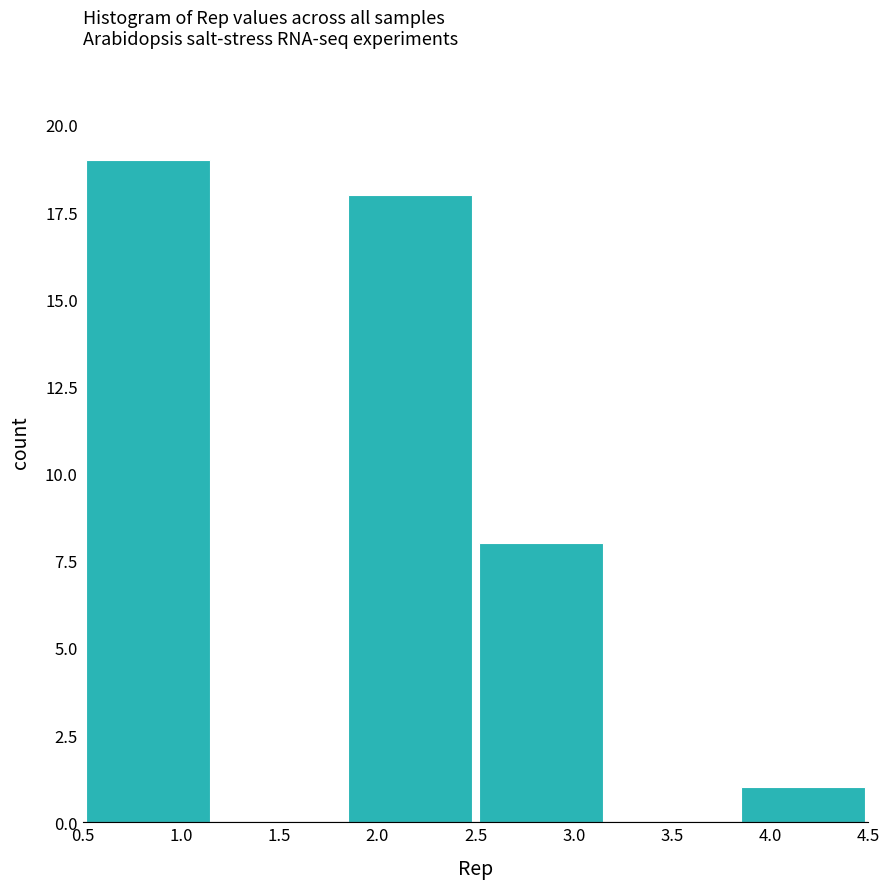

Which range on the x-axis has the tallest bar?

0.50 to 1.15